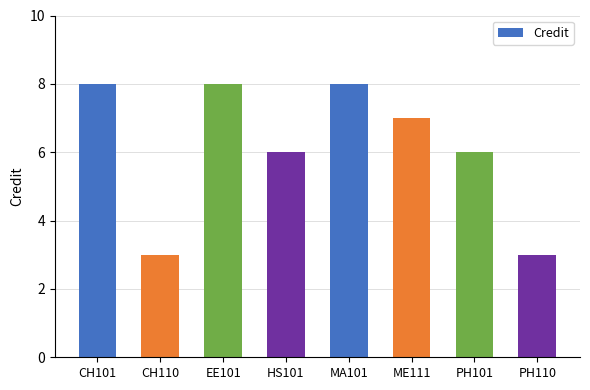

How many data points does each series have?

8